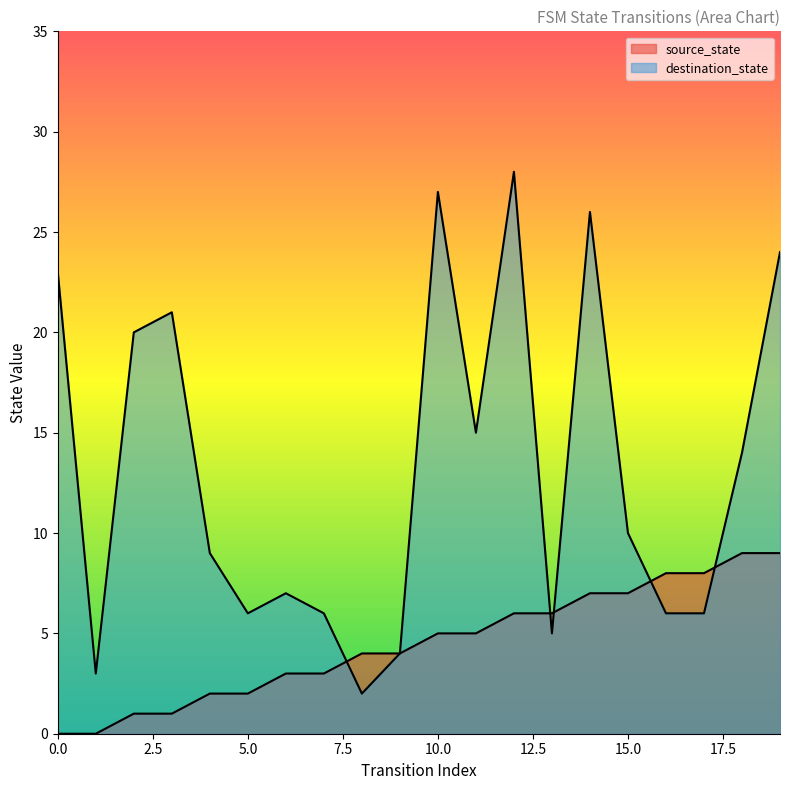

What are all the series names shown in the legend?

source_state, destination_state